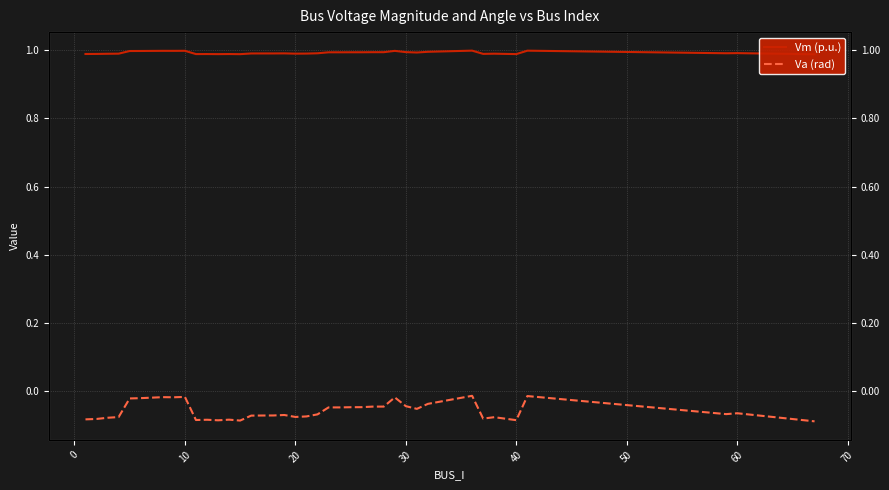

Which series has the largest range (max minus min)?

Va (rad)